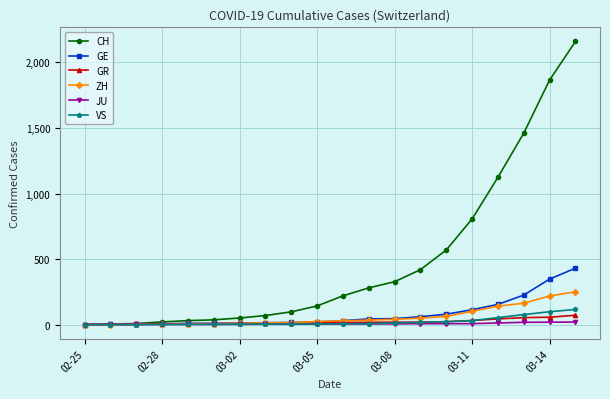

Which series has the largest total across all categories?

CH